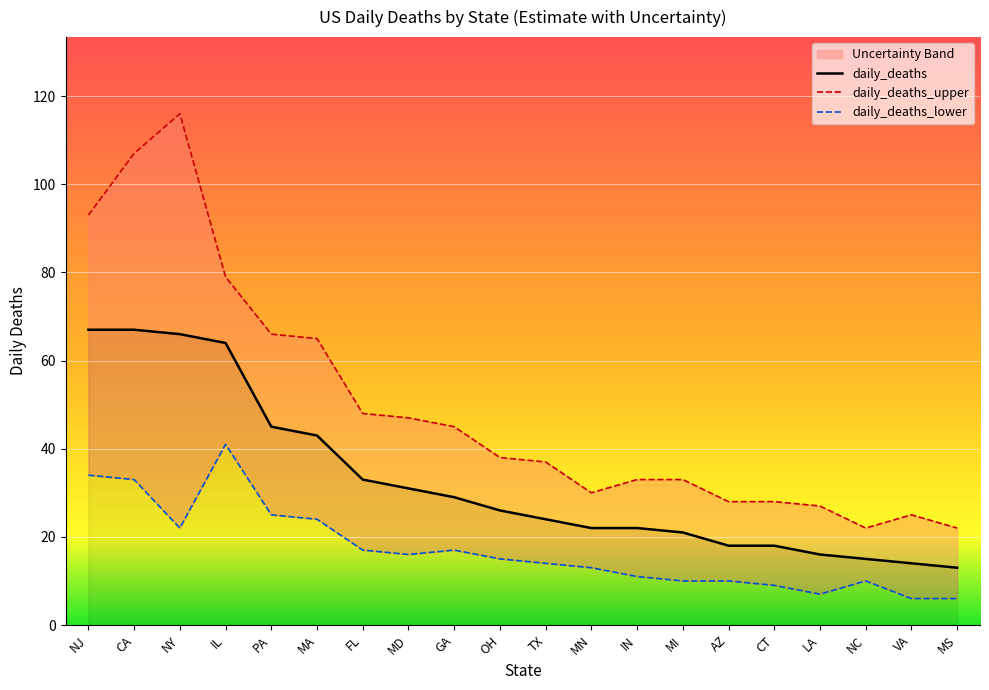

What is the approximate value of daily_deaths_lower at NY, to the nearest 10?

20